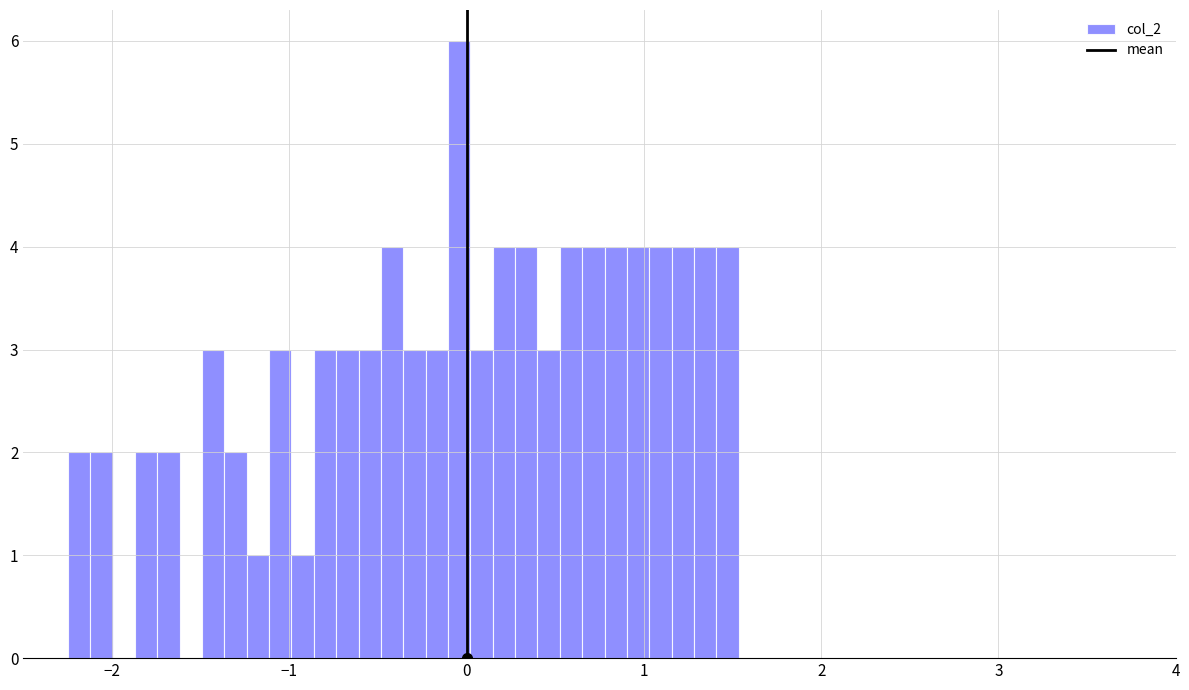

Read against the x-axis, roughly where is the centre of the tallest bar?

0.0